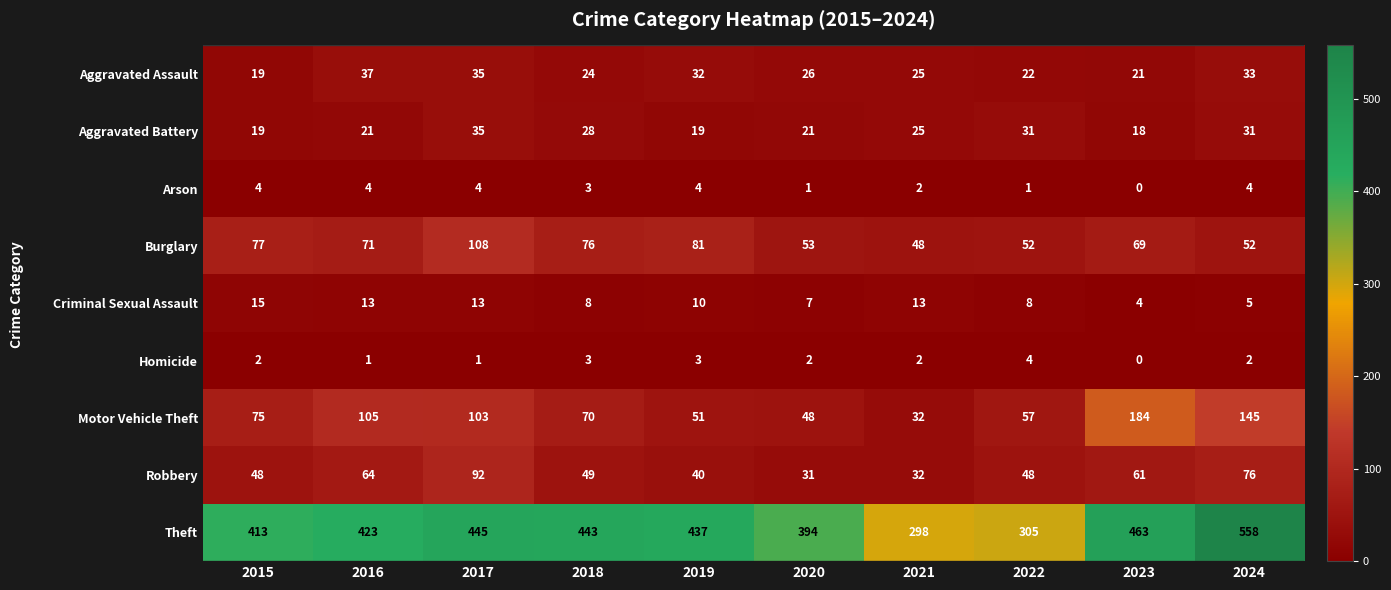

What is the maximum value for Burglary?

108